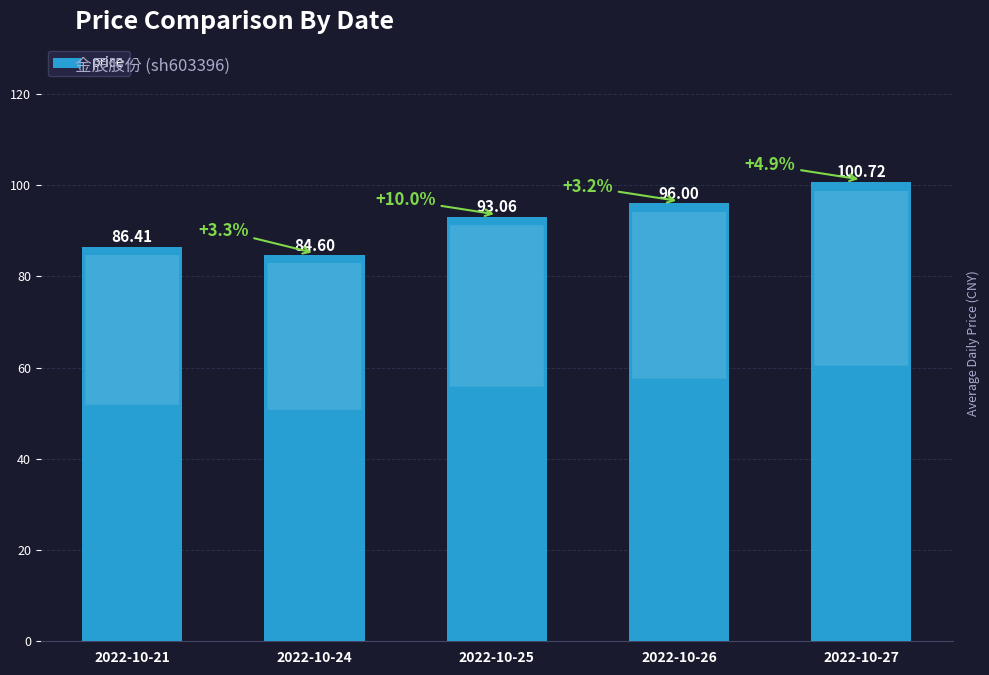

Reading right to left, transcribe all the data shown in this chart.

100.7	96.0	93.1	84.6	86.4